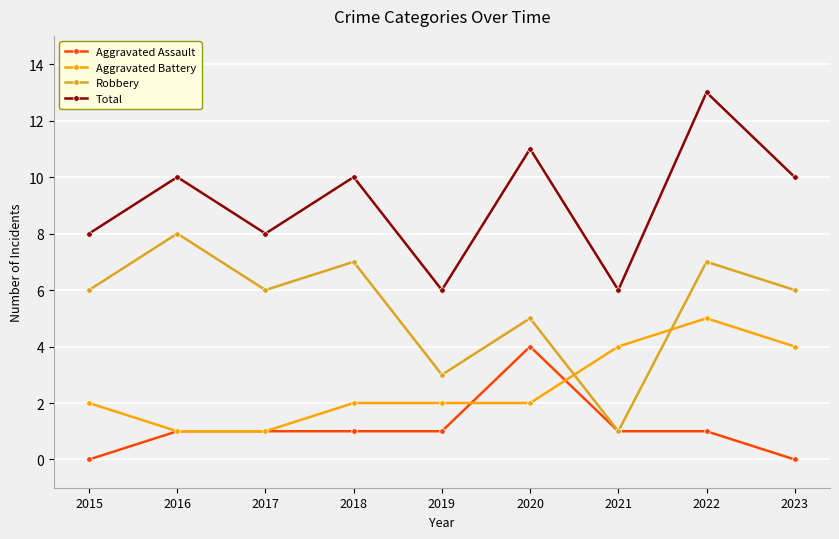

What value does the Total series have at 2017?

8